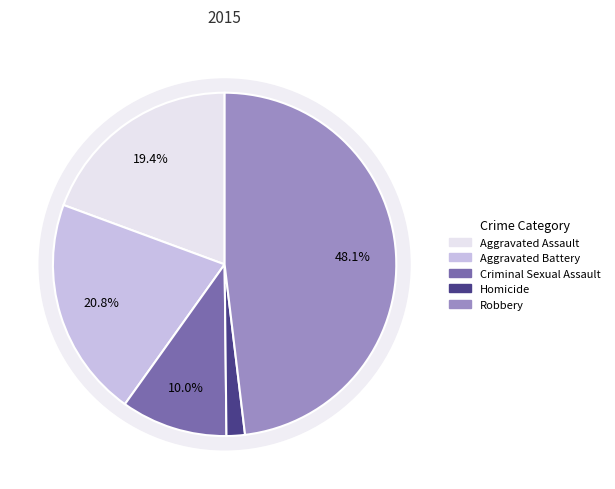

To the nearest percent, what portion does Aggravated Assault represent?

19%